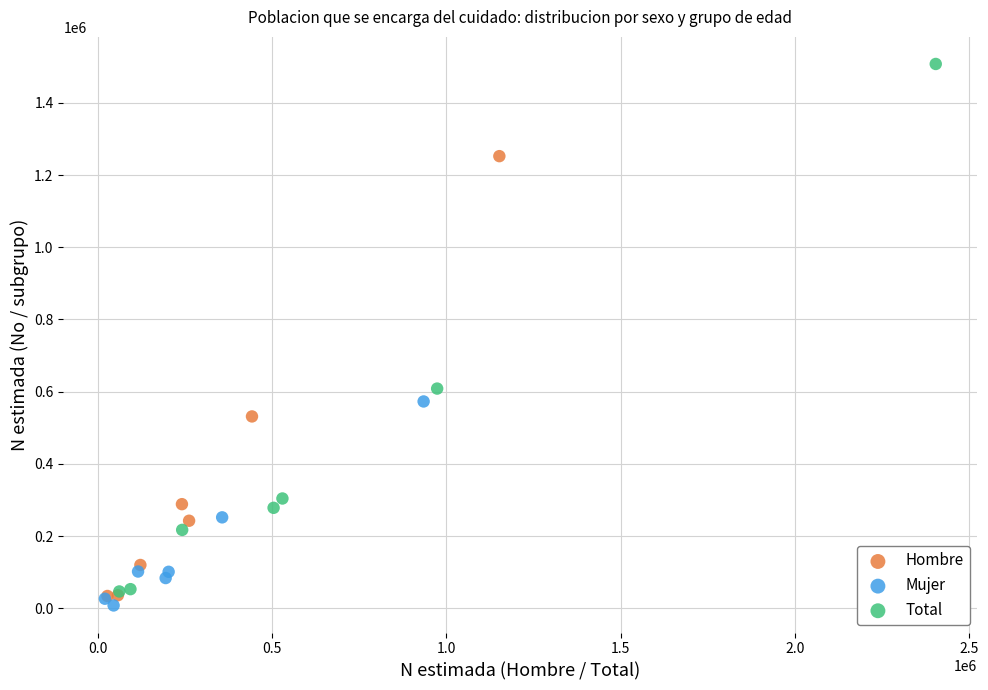

Which series reaches the maximum Y coordinate?

Total